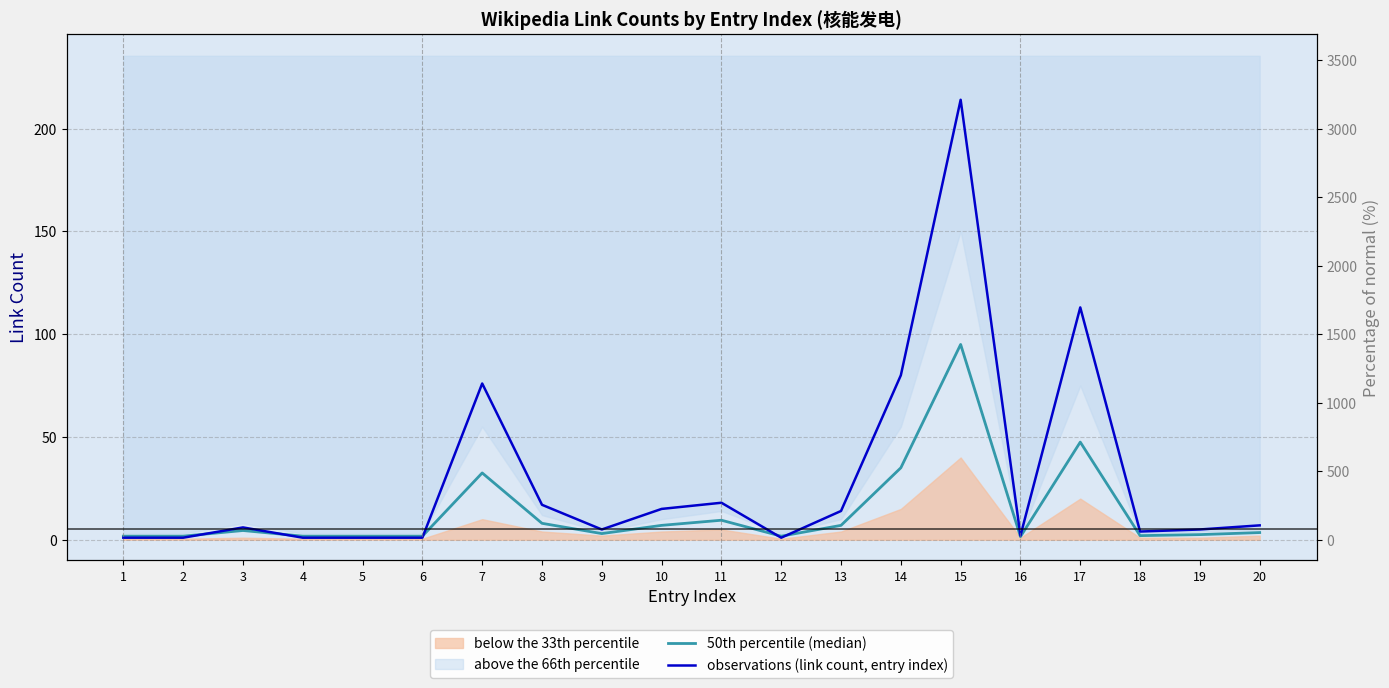

Is it true that 50th percentile (median) equals 32.5 at 7?

True